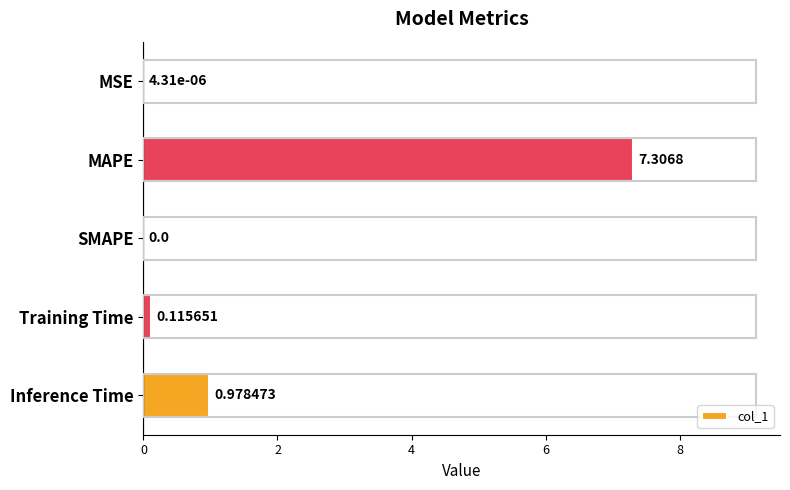

What is the change in value from MSE to MAPE?

+7.3